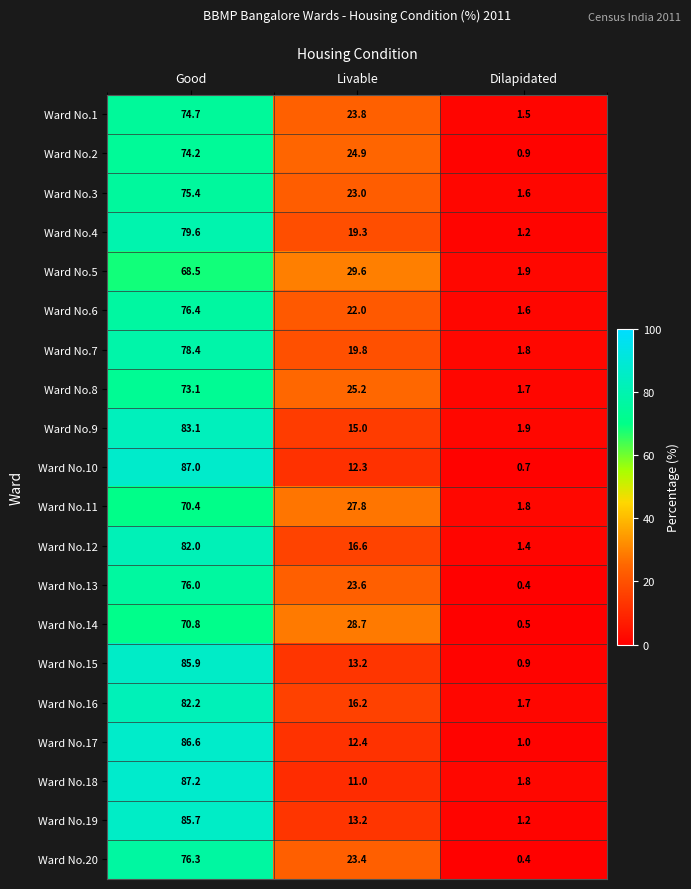

Which series has the largest range (max minus min)?

Ward No.10